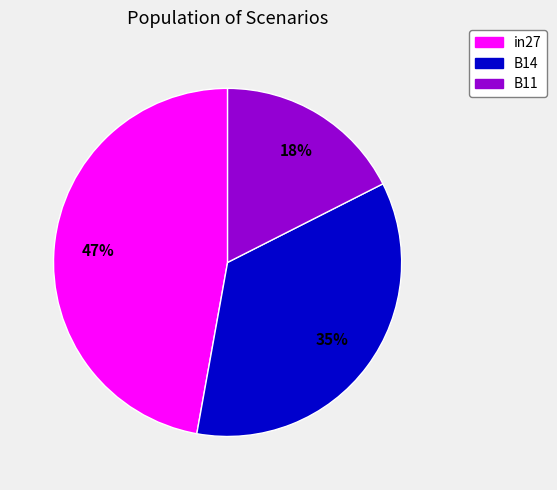

How many slices are in this pie chart?

3